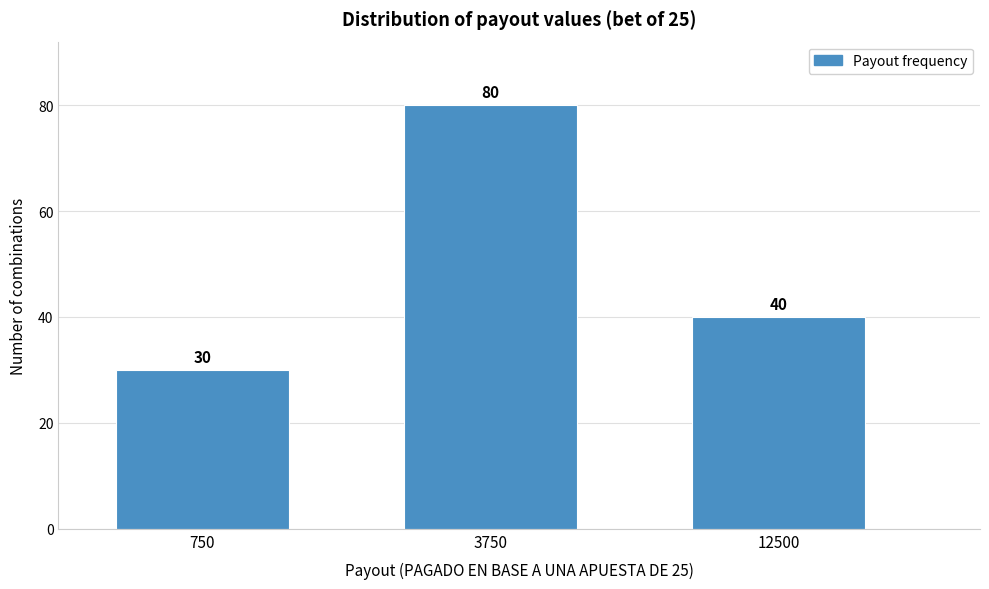

Reading left to right, extract all data points from this chart.

750=30	3750=80	12500=40